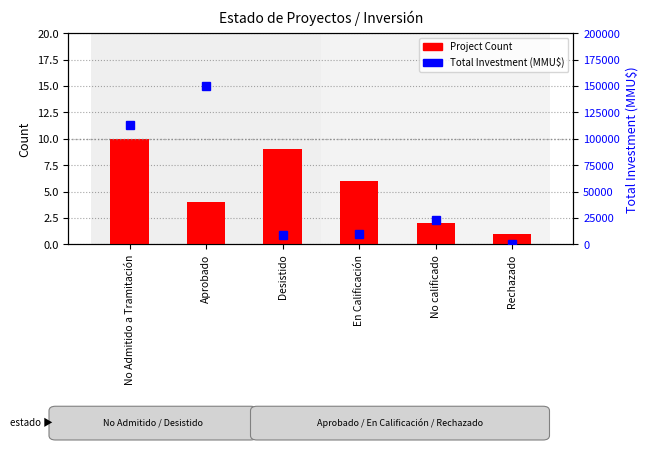

The Project Count series shows 10 at En Calificación. True or false?

False